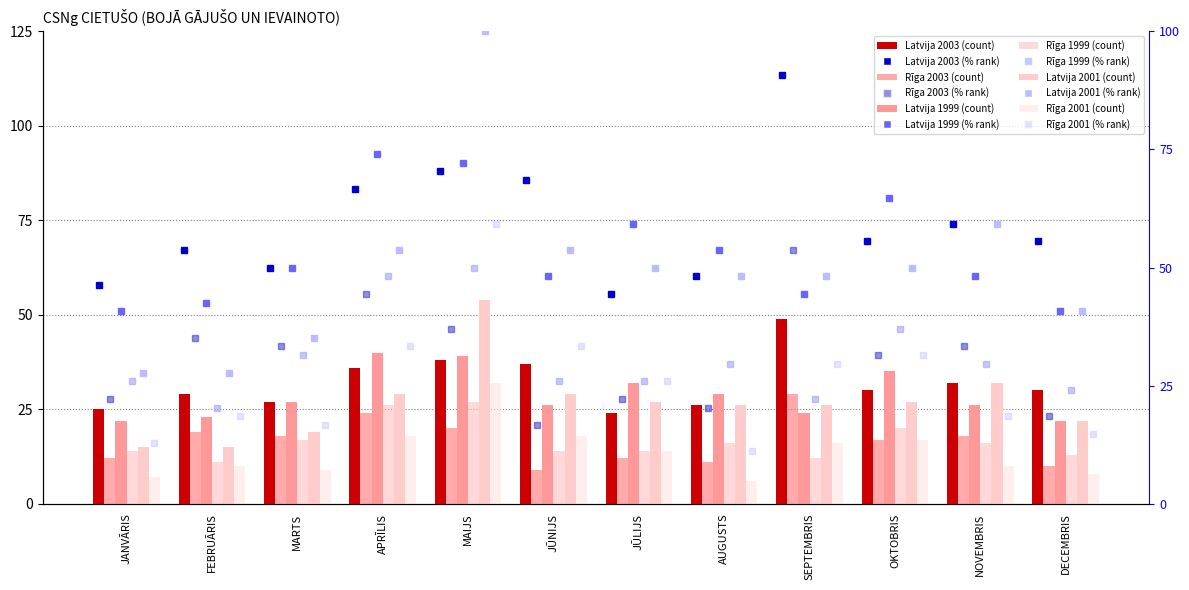

At how many categories does at least one series exceed 45?

2